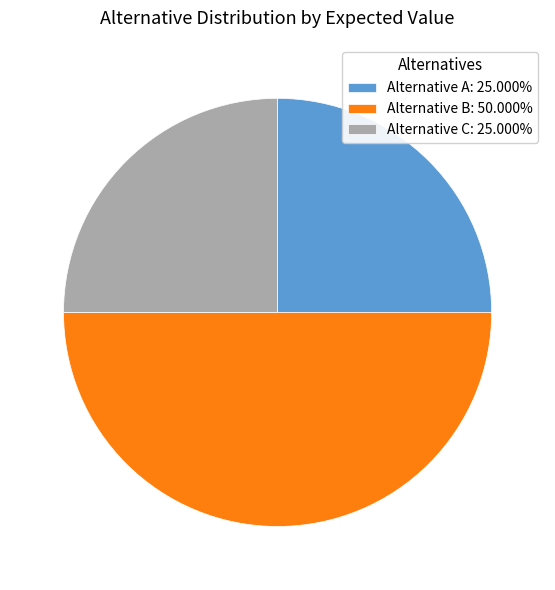

Does Alternative A: 25.000% represent more than half of the total?

No